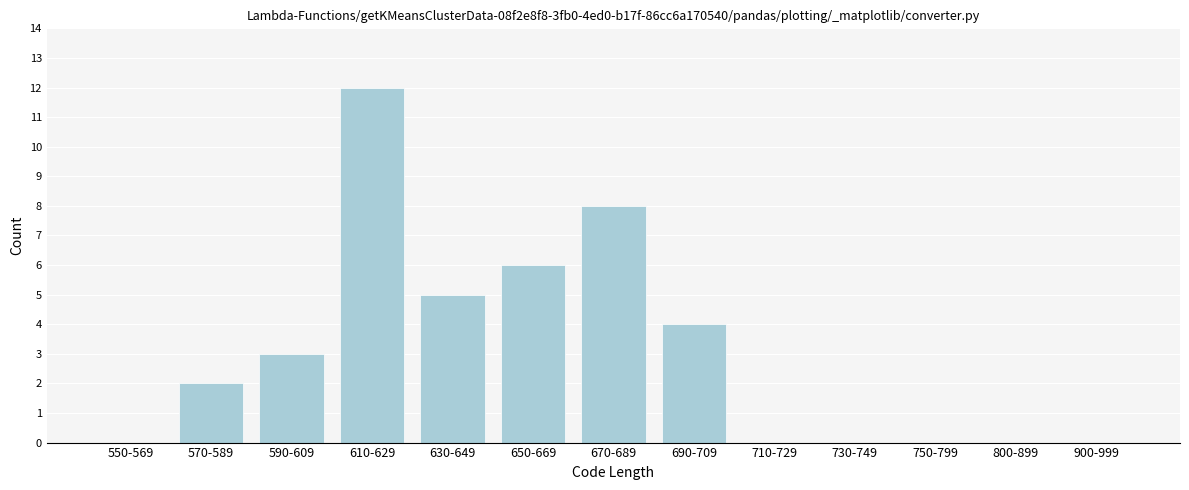

Reading left to right, what are all the values shown in this chart?

550-569=0	570-589=2	590-609=3	610-629=12	630-649=5	650-669=6	670-689=8	690-709=4	710-729=0	730-749=0	750-799=0	800-899=0	900-999=0